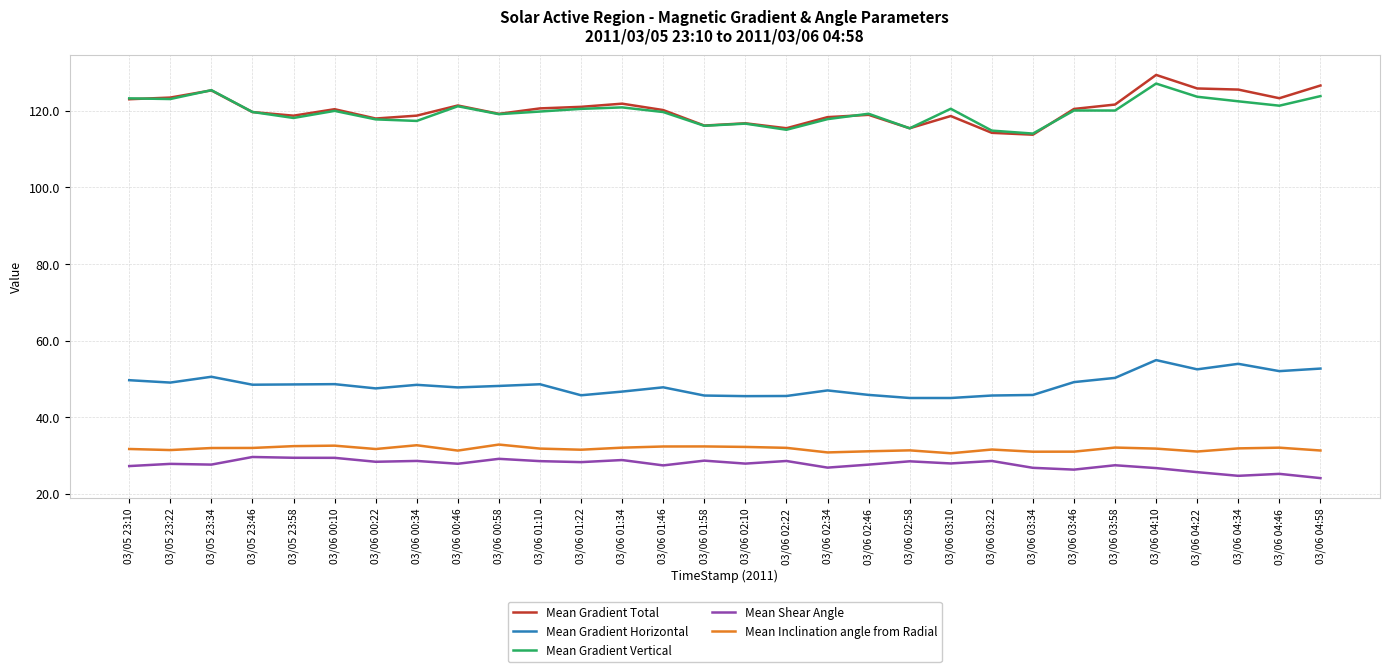

At which category is the sum across all series the highest?

03/06 04:10